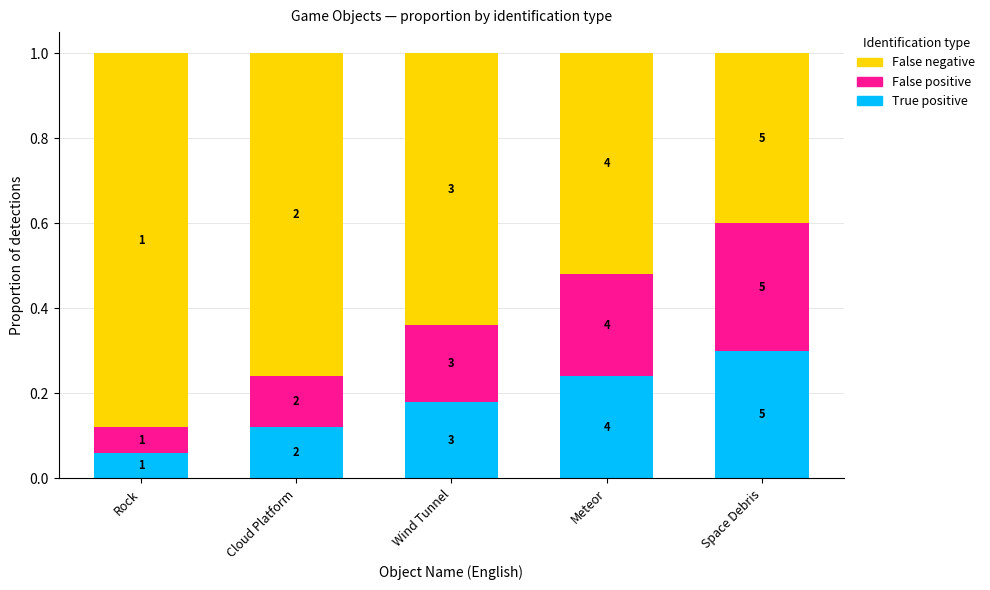

What position from the right is Meteor?

2